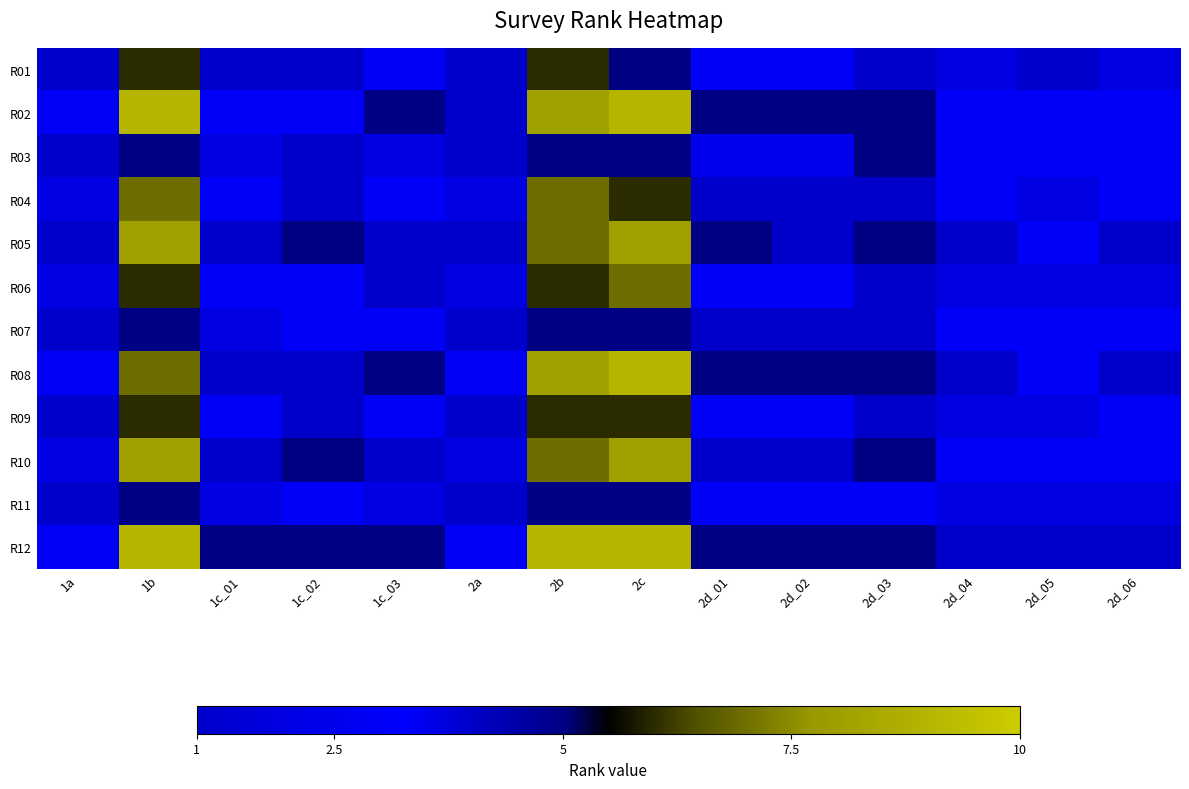

Reading right to left, extract all data points from this chart.

R01: 2d_06=2.0	2d_05=1.0	2d_04=2.0	2d_03=4.0	2d_02=3.0	2d_01=3.0	2c=5.0	2b=6.0	2a=1.0	1c_03=3.0	1c_02=4.0	1c_01=4.0	1b=6.0	1a=1.0
R02: 2d_06=3.0	2d_05=3.0	2d_04=3.0	2d_03=5.0	2d_02=5.0	2d_01=5.0	2c=9.0	2b=8.0	2a=1.0	1c_03=5.0	1c_02=3.0	1c_01=3.0	1b=9.0	1a=3.0
R03: 2d_06=3.0	2d_05=3.0	2d_04=3.0	2d_03=5.0	2d_02=3.5	2d_01=3.5	2c=5.0	2b=5.0	2a=1.0	1c_03=2.0	1c_02=4.0	1c_01=2.0	1b=5.0	1a=1.0
R04: 2d_06=3.0	2d_05=2.0	2d_04=3.0	2d_03=4.0	2d_02=4.0	2d_01=4.0	2c=6.0	2b=7.0	2a=2.0	1c_03=3.0	1c_02=4.0	1c_01=3.0	1b=7.0	1a=2.0
R05: 2d_06=4.0	2d_05=3.0	2d_04=4.0	2d_03=5.0	2d_02=4.0	2d_01=5.0	2c=8.0	2b=7.0	2a=1.0	1c_03=4.0	1c_02=5.0	1c_01=4.0	1b=8.0	1a=1.0
R06: 2d_06=2.0	2d_05=2.0	2d_04=2.0	2d_03=4.0	2d_02=3.0	2d_01=3.0	2c=7.0	2b=6.0	2a=2.0	1c_03=4.0	1c_02=3.0	1c_01=3.0	1b=6.0	1a=2.0
R07: 2d_06=3.0	2d_05=3.0	2d_04=3.0	2d_03=4.0	2d_02=4.0	2d_01=4.0	2c=5.0	2b=5.0	2a=1.0	1c_03=3.0	1c_02=3.0	1c_01=2.0	1b=5.0	1a=1.0
R08: 2d_06=4.0	2d_05=3.0	2d_04=4.0	2d_03=5.0	2d_02=5.0	2d_01=5.0	2c=9.0	2b=8.0	2a=3.0	1c_03=5.0	1c_02=4.0	1c_01=4.0	1b=7.0	1a=3.0
R09: 2d_06=3.0	2d_05=2.0	2d_04=2.0	2d_03=4.0	2d_02=3.0	2d_01=3.0	2c=6.0	2b=6.0	2a=1.0	1c_03=3.0	1c_02=4.0	1c_01=3.0	1b=6.0	1a=1.0
R10: 2d_06=3.0	2d_05=3.0	2d_04=3.0	2d_03=5.0	2d_02=4.0	2d_01=4.0	2c=8.0	2b=7.0	2a=2.0	1c_03=4.0	1c_02=5.0	1c_01=4.0	1b=8.0	1a=2.0
R11: 2d_06=2.0	2d_05=2.0	2d_04=2.0	2d_03=3.0	2d_02=3.0	2d_01=3.0	2c=5.0	2b=5.0	2a=1.0	1c_03=2.0	1c_02=3.0	1c_01=2.0	1b=5.0	1a=1.0
R12: 2d_06=4.0	2d_05=4.0	2d_04=4.0	2d_03=5.0	2d_02=5.0	2d_01=5.0	2c=9.0	2b=9.0	2a=3.0	1c_03=5.0	1c_02=5.0	1c_01=5.0	1b=9.0	1a=3.0